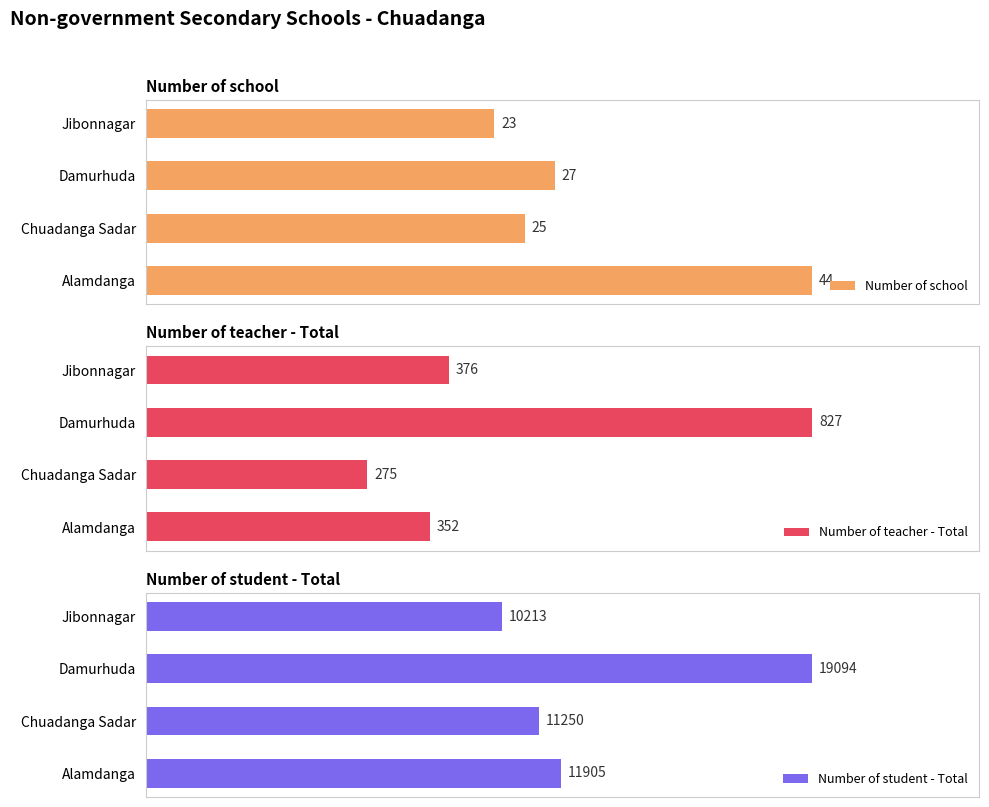

At which label is Number of teacher - Total closest to 551?

Jibonnagar